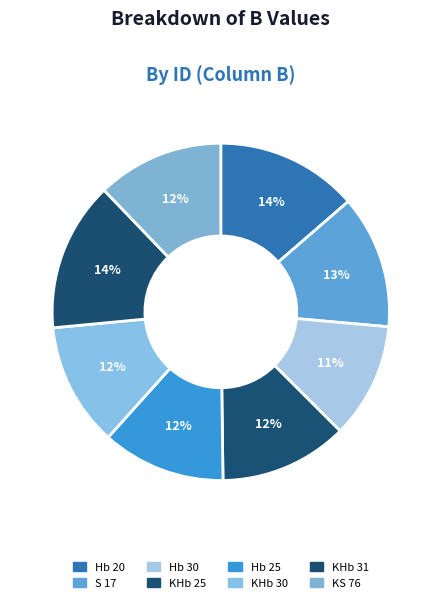

Count the number of slices in the pie.

8